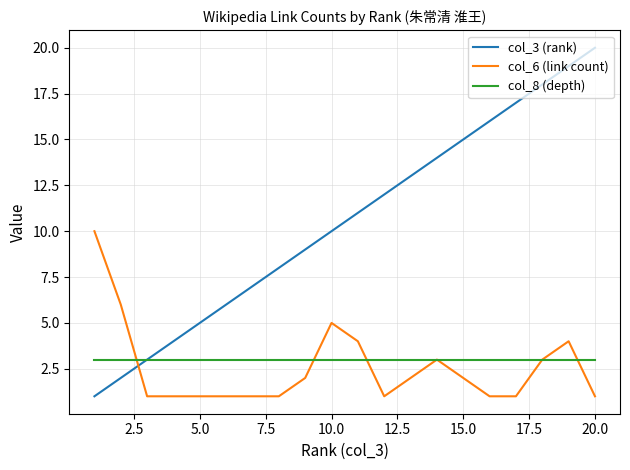

True or false: col_3 (rank) and col_6 (link count) cross at least once.

True